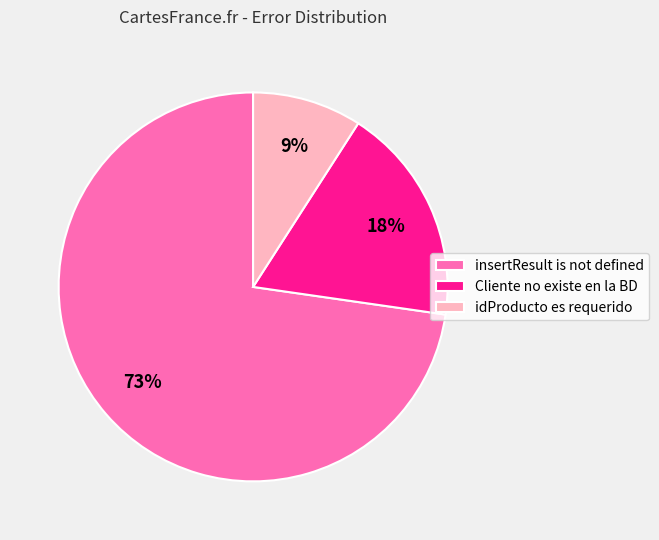

Which category has the smallest portion of the pie?

idProducto es requerido